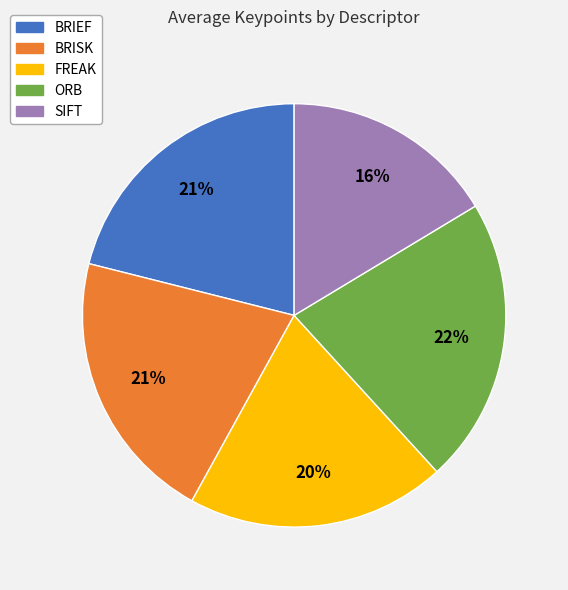

What is the smallest slice in the pie chart?

SIFT